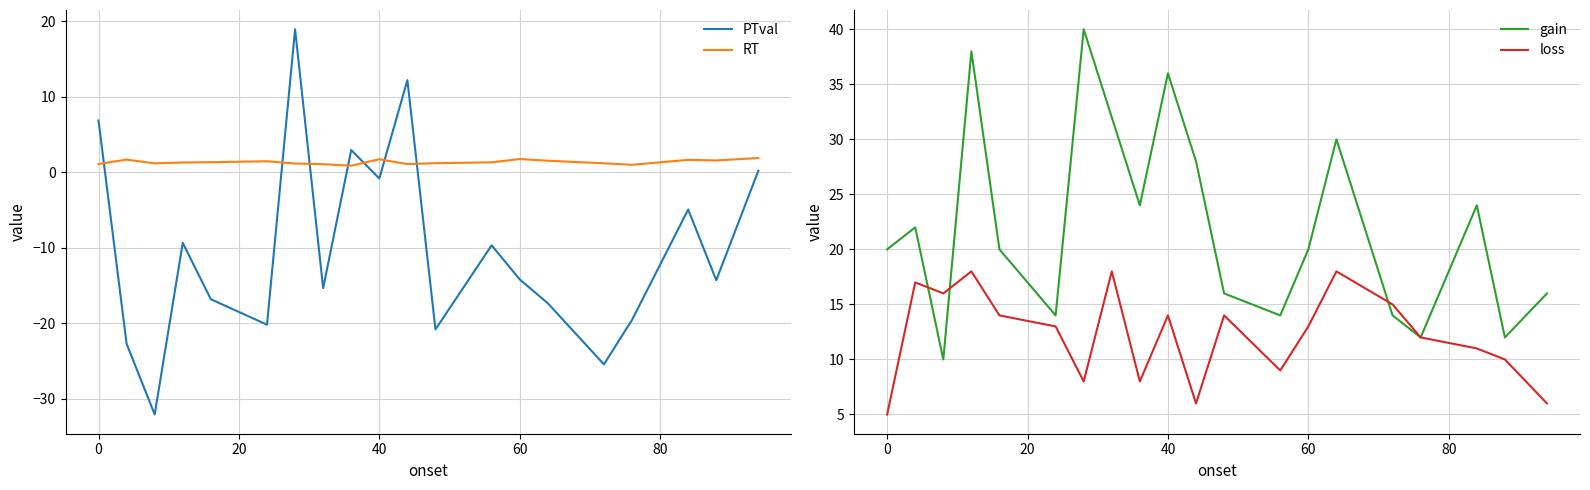

What is the maximum value for RT?

1.9